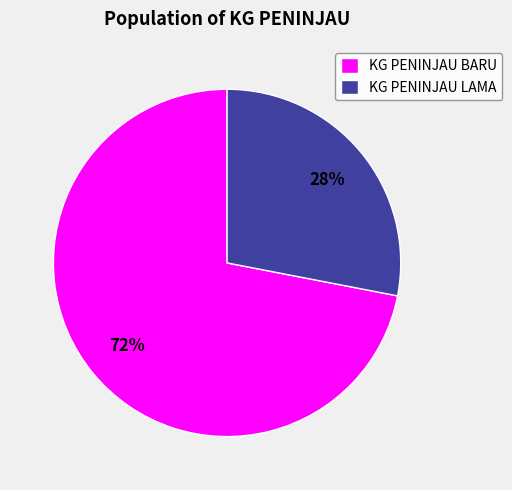

The KG PENINJAU BARU slice represents 72% of the pie. True or false?

True